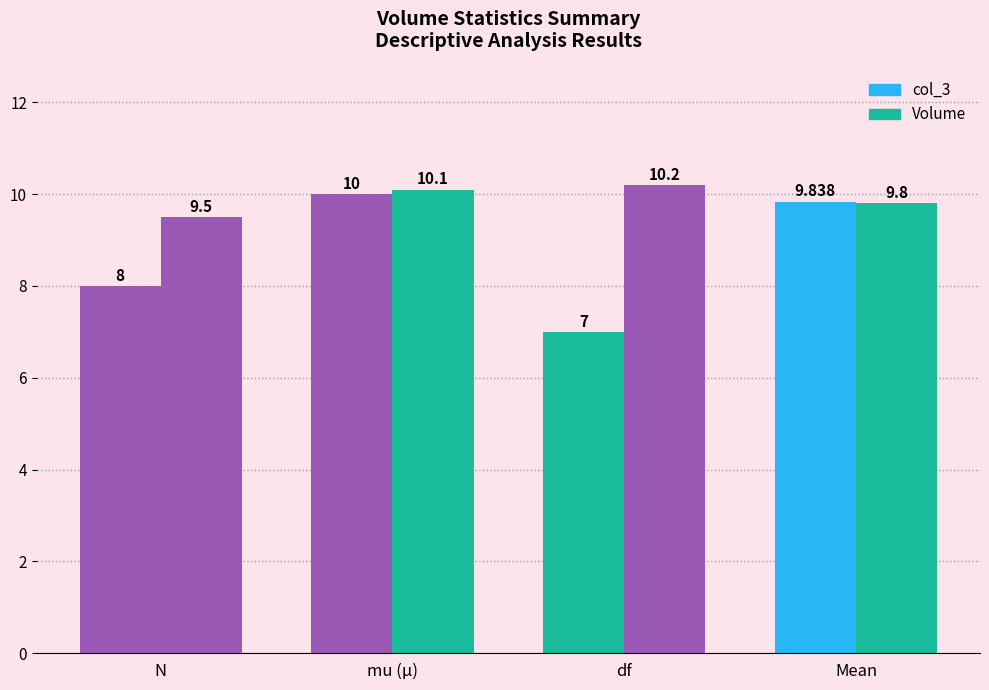

What is the approximate value of Volume at mu (μ)?

10.1